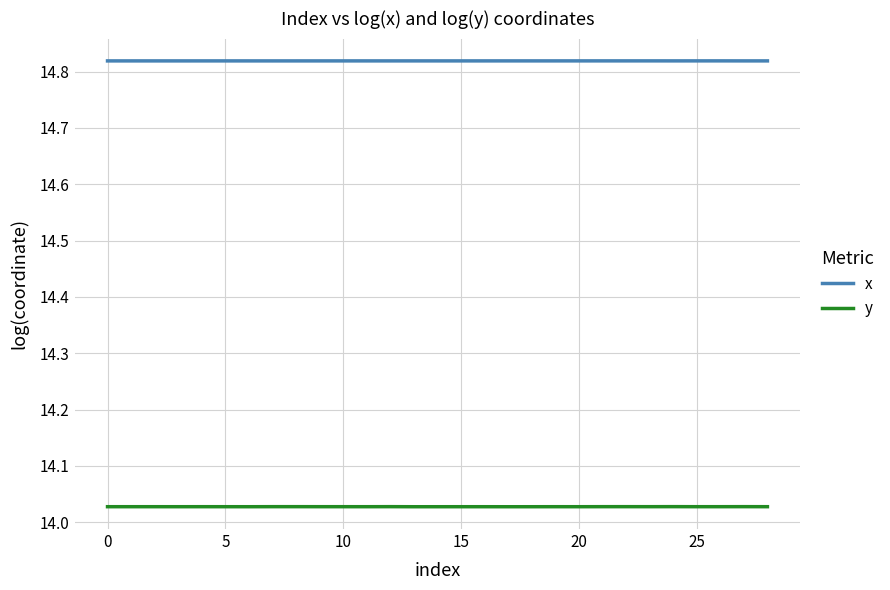

Rank the series by their average value, from lowest to highest.

y, x